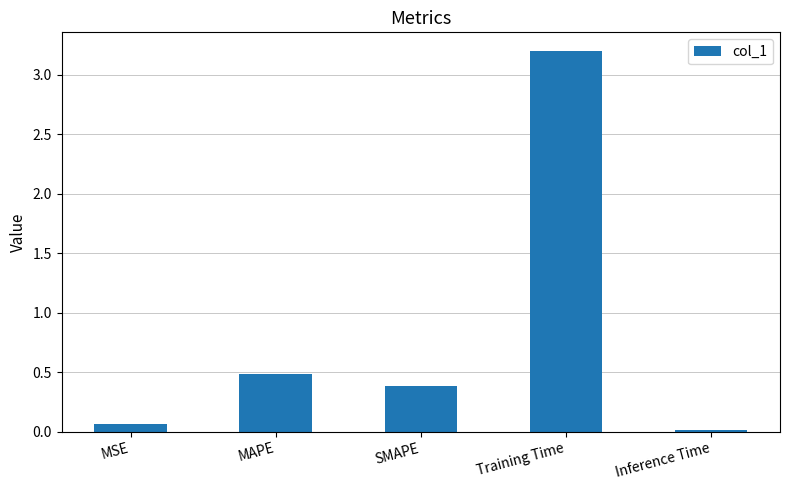

True or false: the data shows 1.6 at Training Time.

False